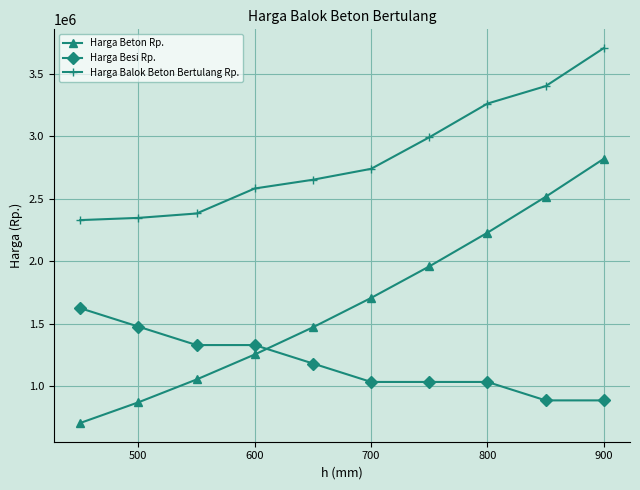

What is the sum of all Harga Beton Rp. values?

16585405